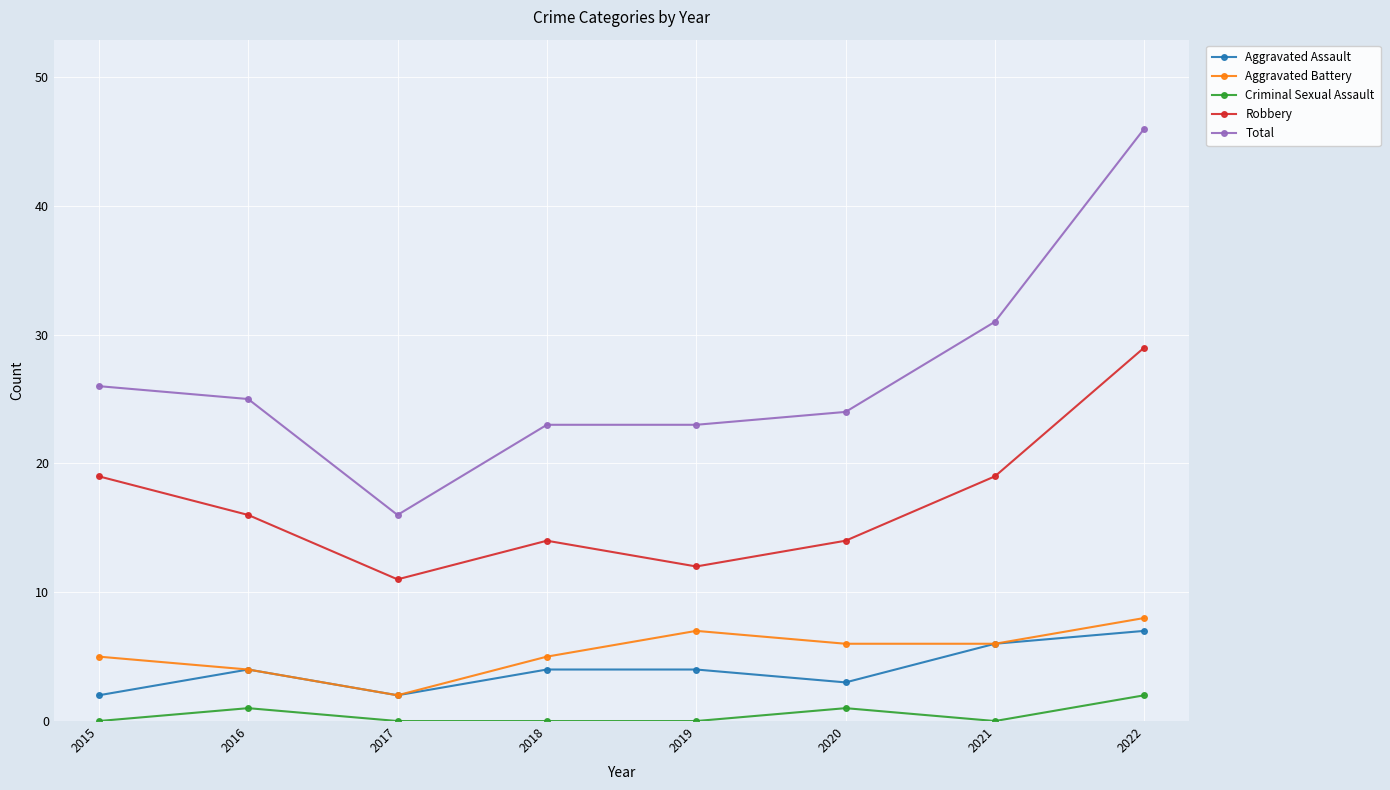

The Total series shows 16 at 2017. True or false?

True